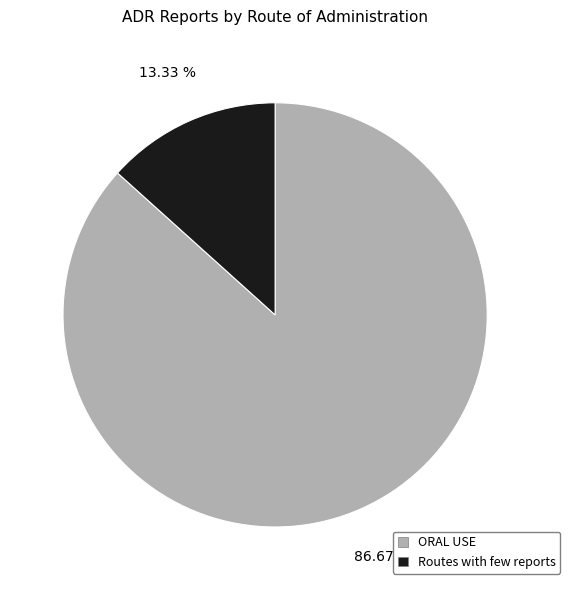

Do ORAL USE and Routes with few reports together represent more than half of the pie?

Yes